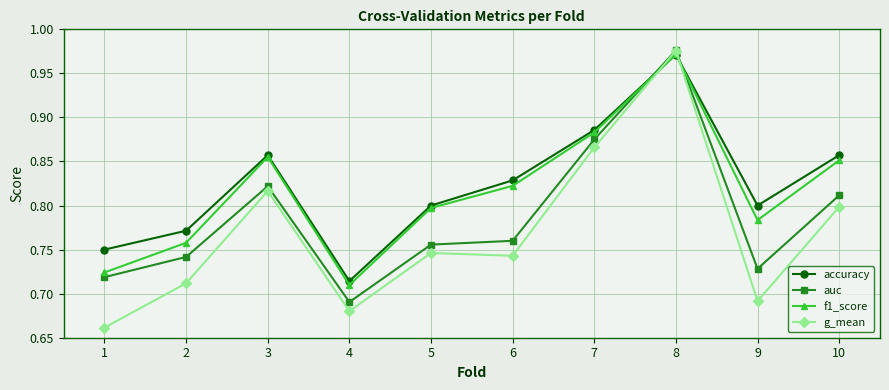

After their last crossing, which series has the higher values: g_mean or accuracy?

accuracy